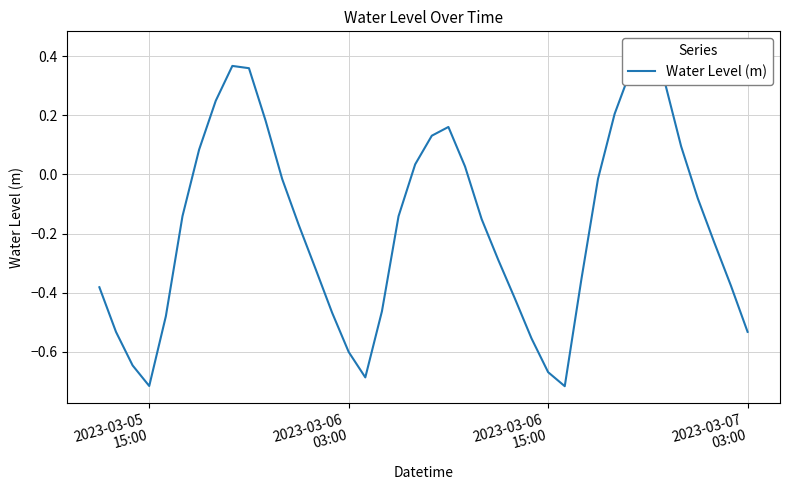

What is the average value?

-0.2